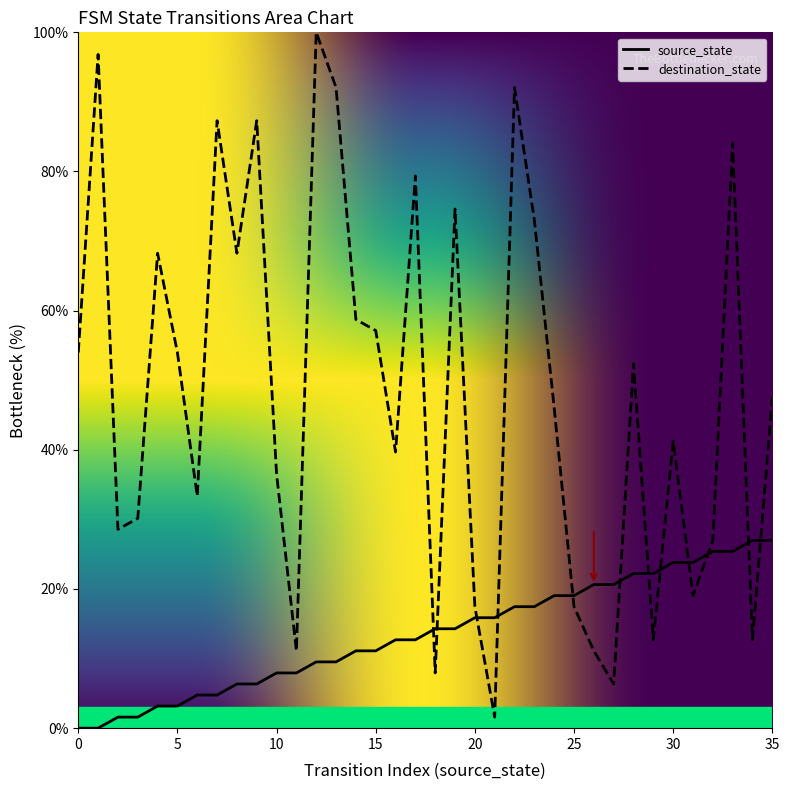

What is the total value across all series at 10?

44.4